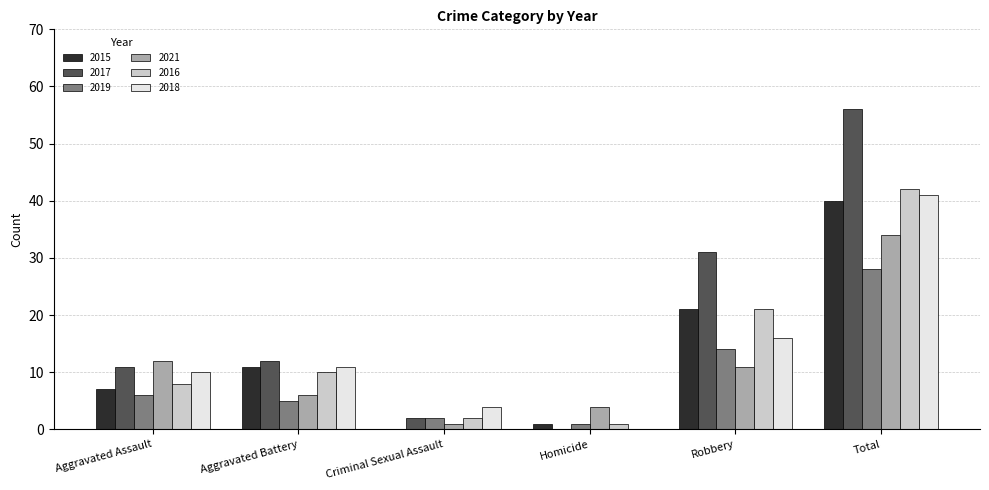

The 2019 series shows 1 at Homicide. True or false?

True